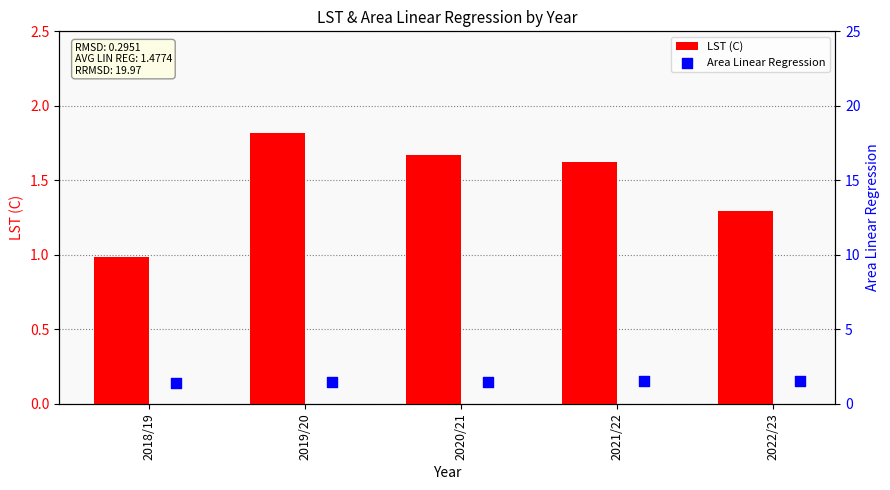

Which series has the largest total across all categories?

LST (C)